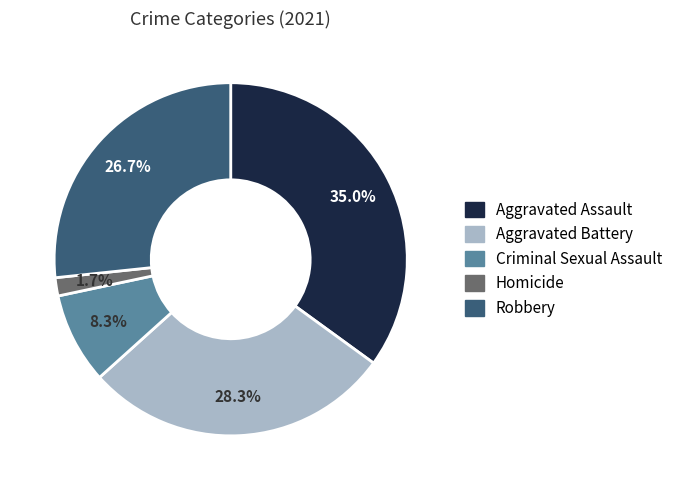

To the nearest percent, what portion does Criminal Sexual Assault represent?

8%